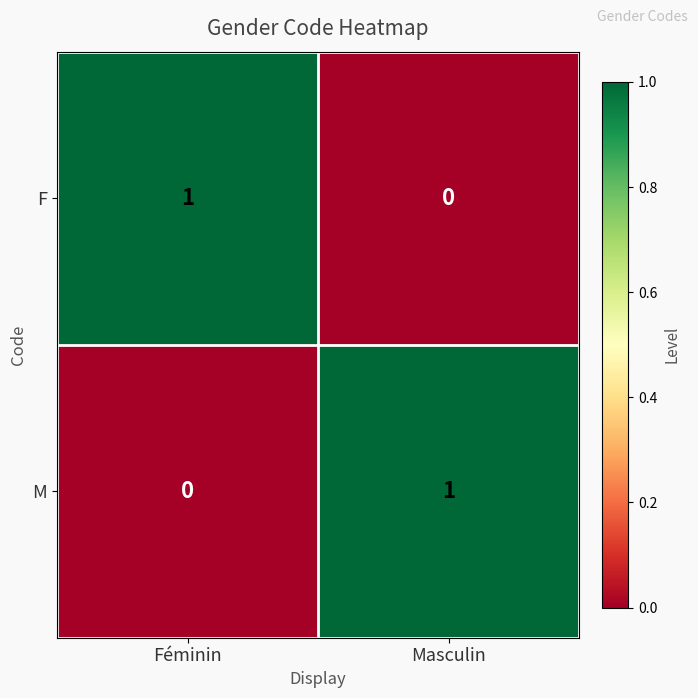

Rank the categories by M value from highest to lowest.

Masculin, Féminin